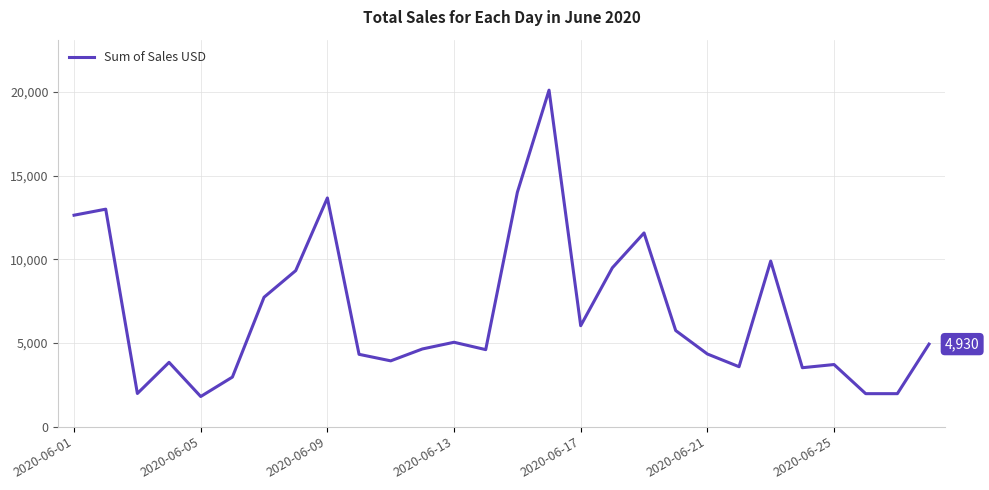

What is the smallest value displayed?

1800